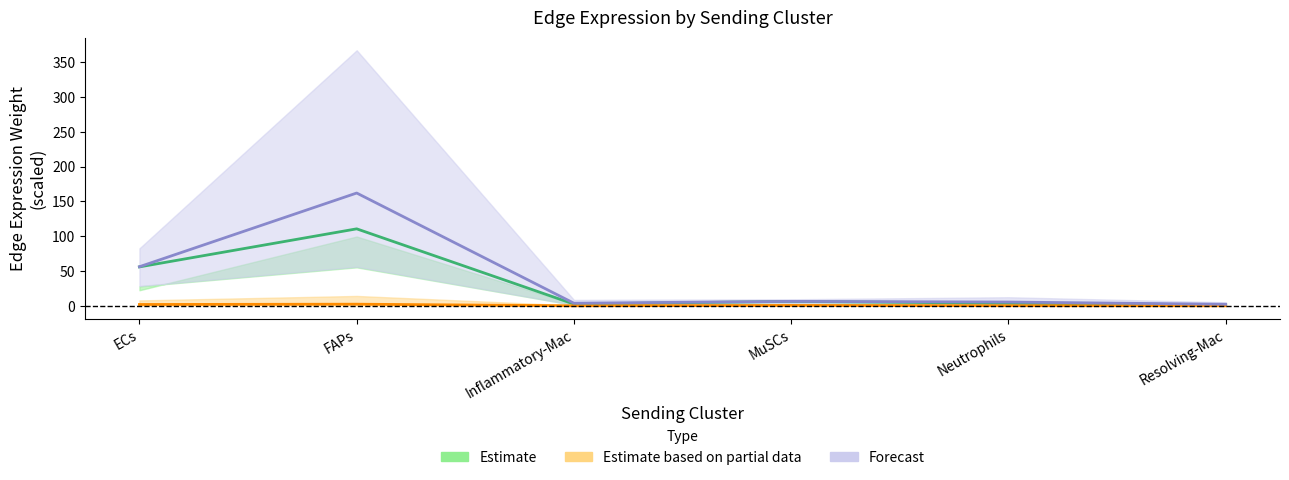

What is the approximate value of Ligand average expression value at Resolving-Mac?

0.1